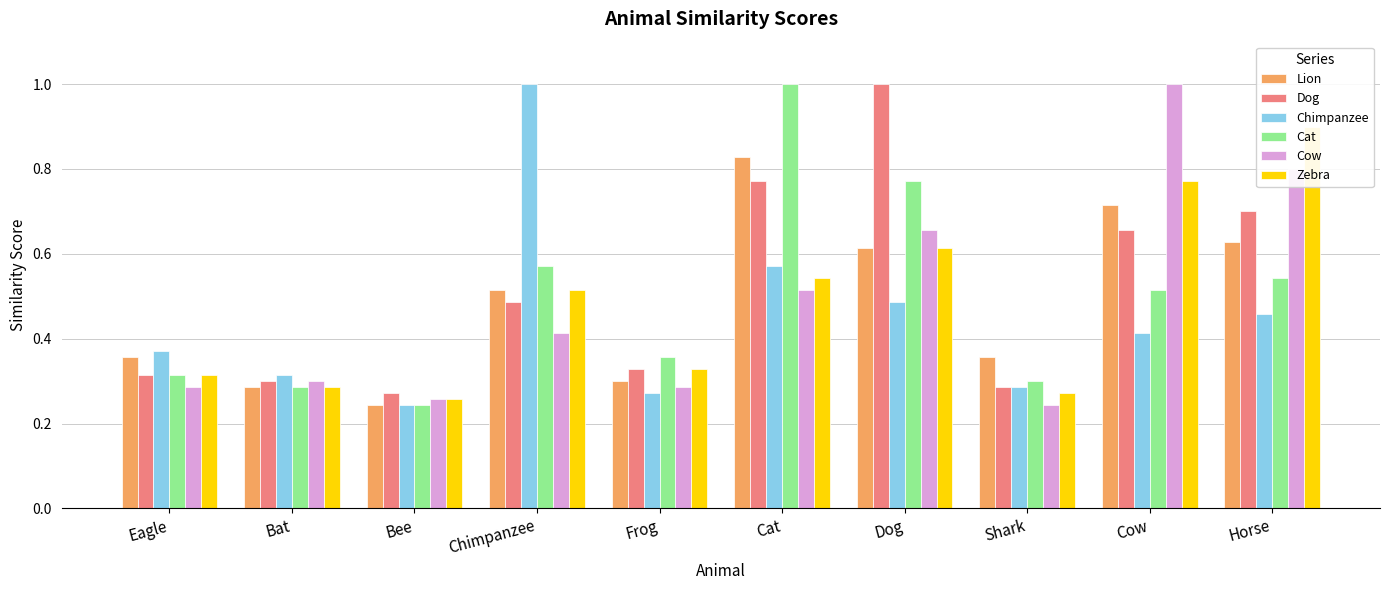

Does the chart contain stacked bars?

No